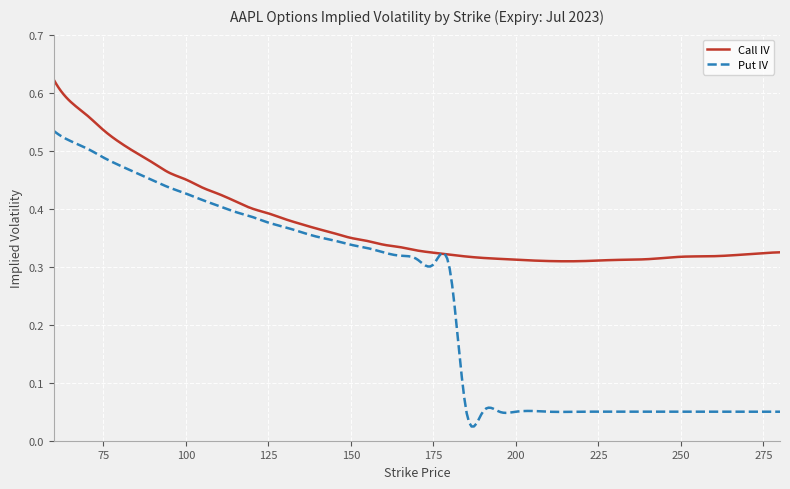

True or false: Put IV has more than 0 points higher than both neighbors.

True